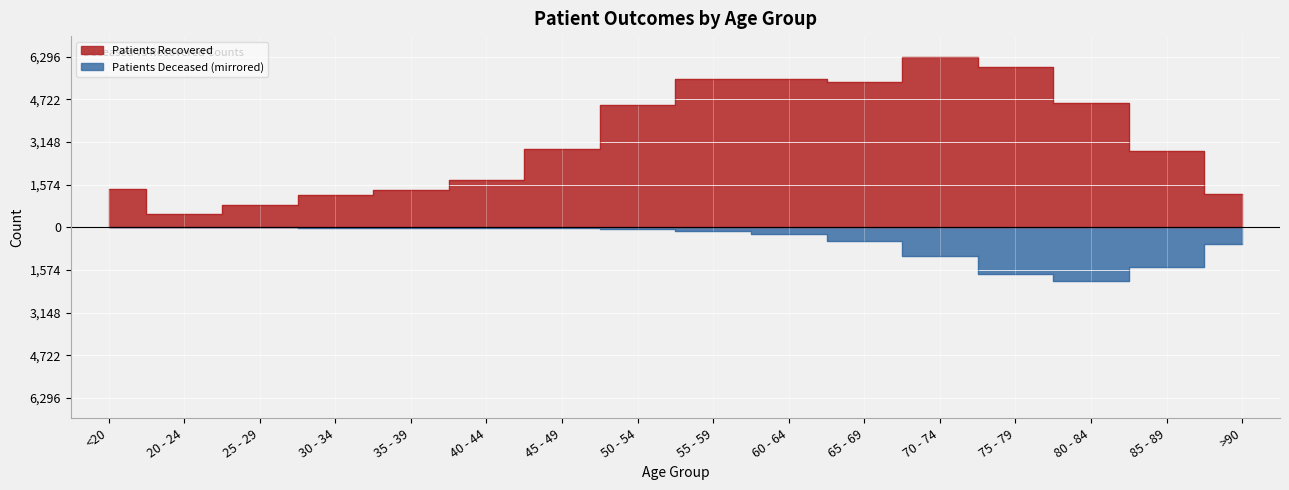

Reading left to right, what are all the values shown in this chart?

patients_deceased: <20=-6	20 - 24=-3	25 - 29=-2	30 - 34=-10	35 - 39=-10	40 - 44=-12	45 - 49=-26	50 - 54=-77	55 - 59=-130	60 - 64=-243	65 - 69=-511	70 - 74=-1066	75 - 79=-1737	80 - 84=-1985	85 - 89=-1459	>90=-613
patients_recovered: <20=1404	20 - 24=498	25 - 29=826	30 - 34=1199	35 - 39=1383	40 - 44=1730	45 - 49=2901	50 - 54=4507	55 - 59=5470	60 - 64=5472	65 - 69=5353	70 - 74=6296	75 - 79=5910	80 - 84=4590	85 - 89=2827	>90=1241